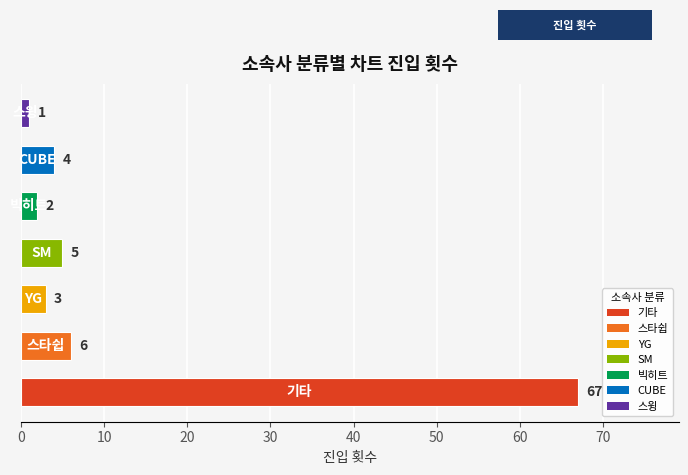

What is the maximum value shown in the chart?

67